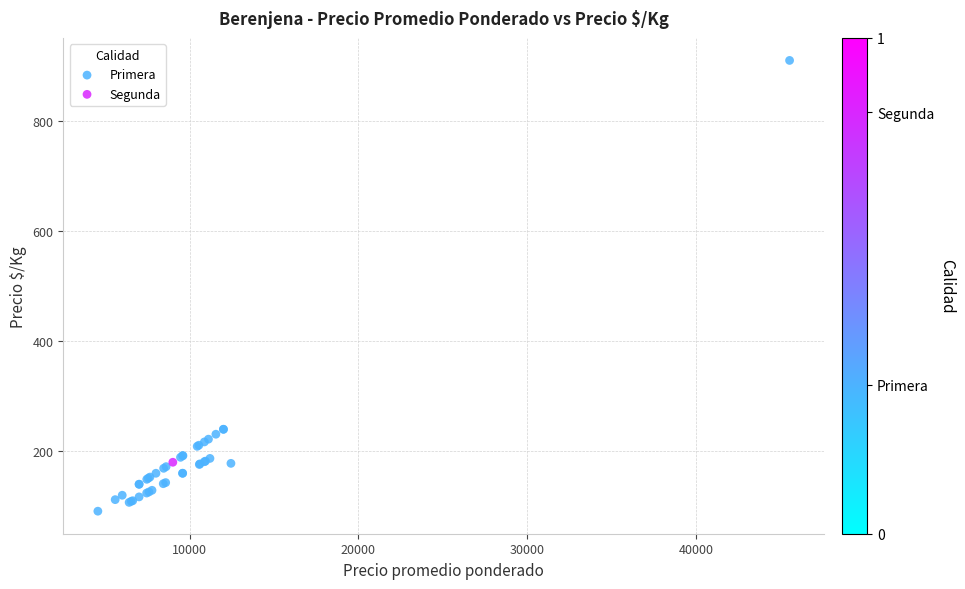

What are all the series names shown in the legend?

Primera, Segunda